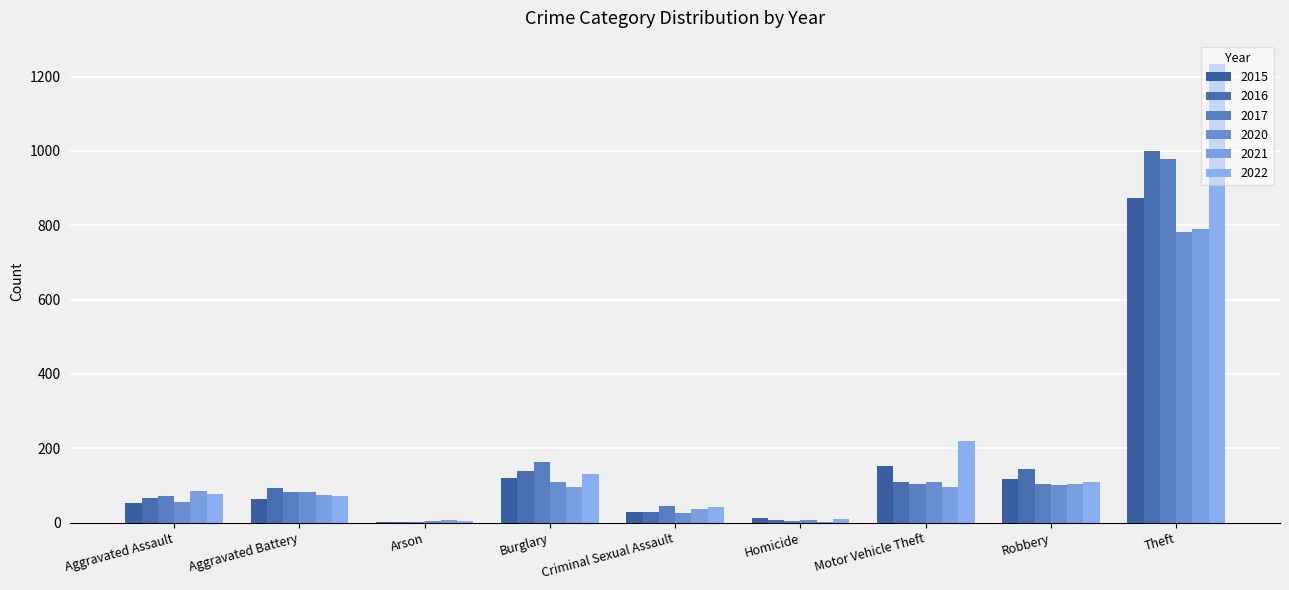

Which category has the lowest value across all series?

Arson